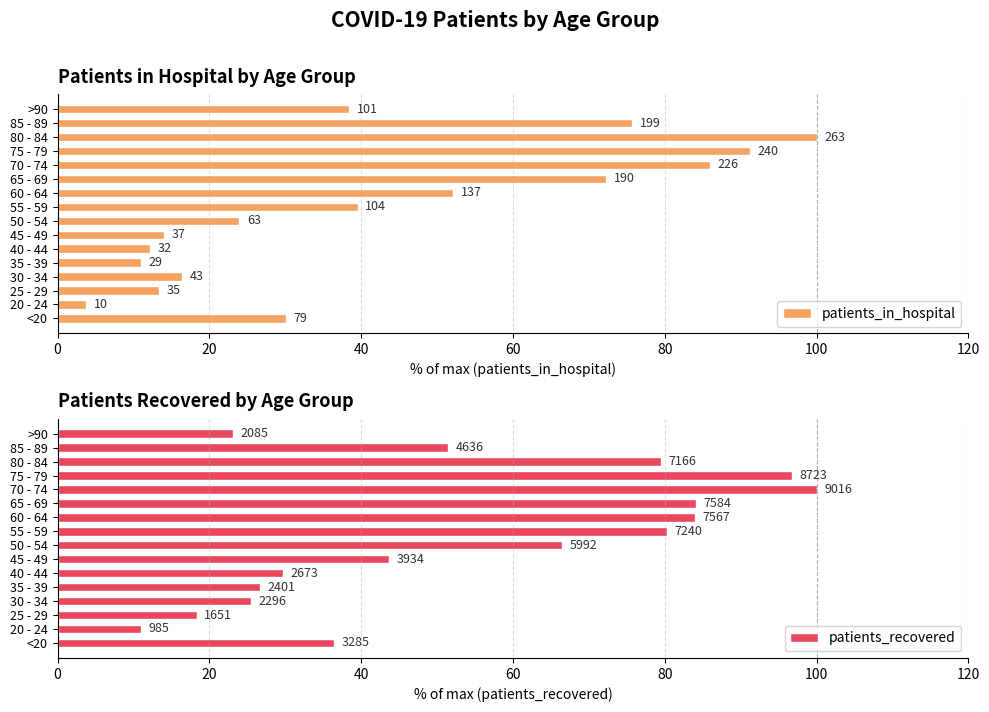

Is the value of patients_recovered at 85 - 89 greater than the value of patients_in_hospital at 80 - 84?

No